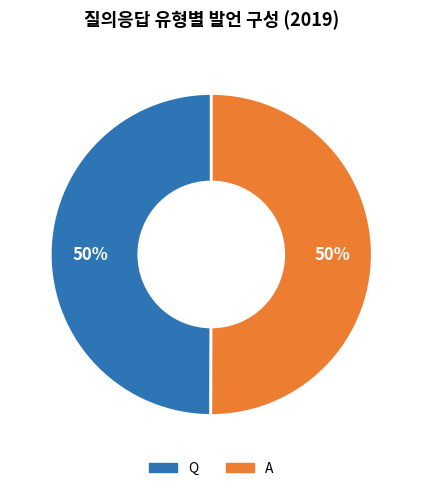

What is the ratio of the value at Q to the value at A?

1.0